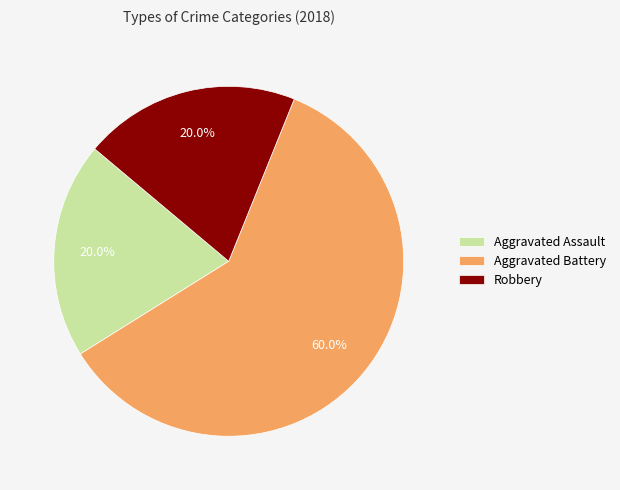

Which slice is the largest?

Aggravated Battery